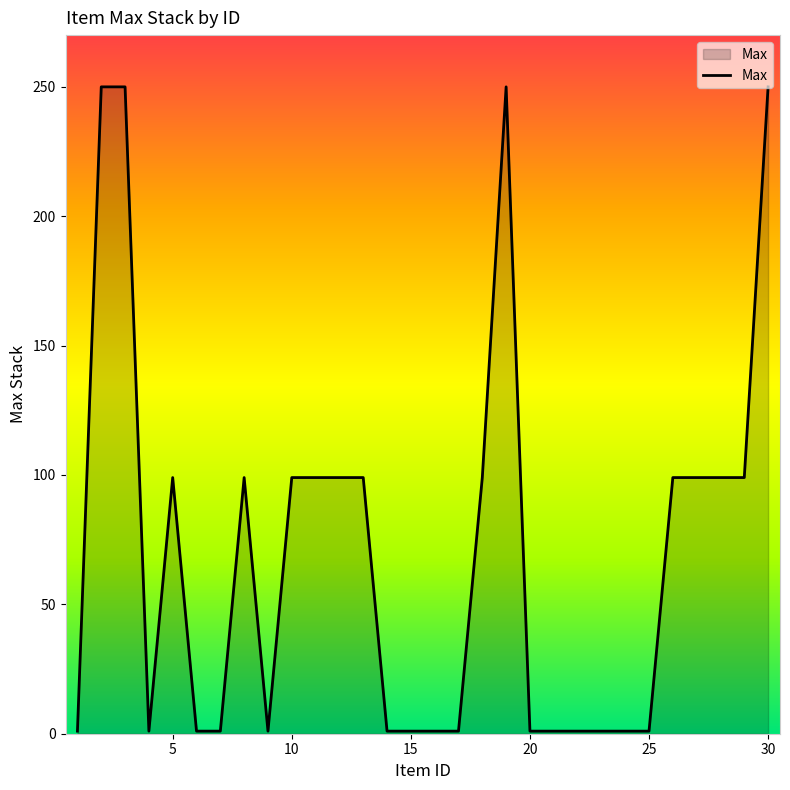

True or false: there are more than 0 points higher than both neighbors.

True